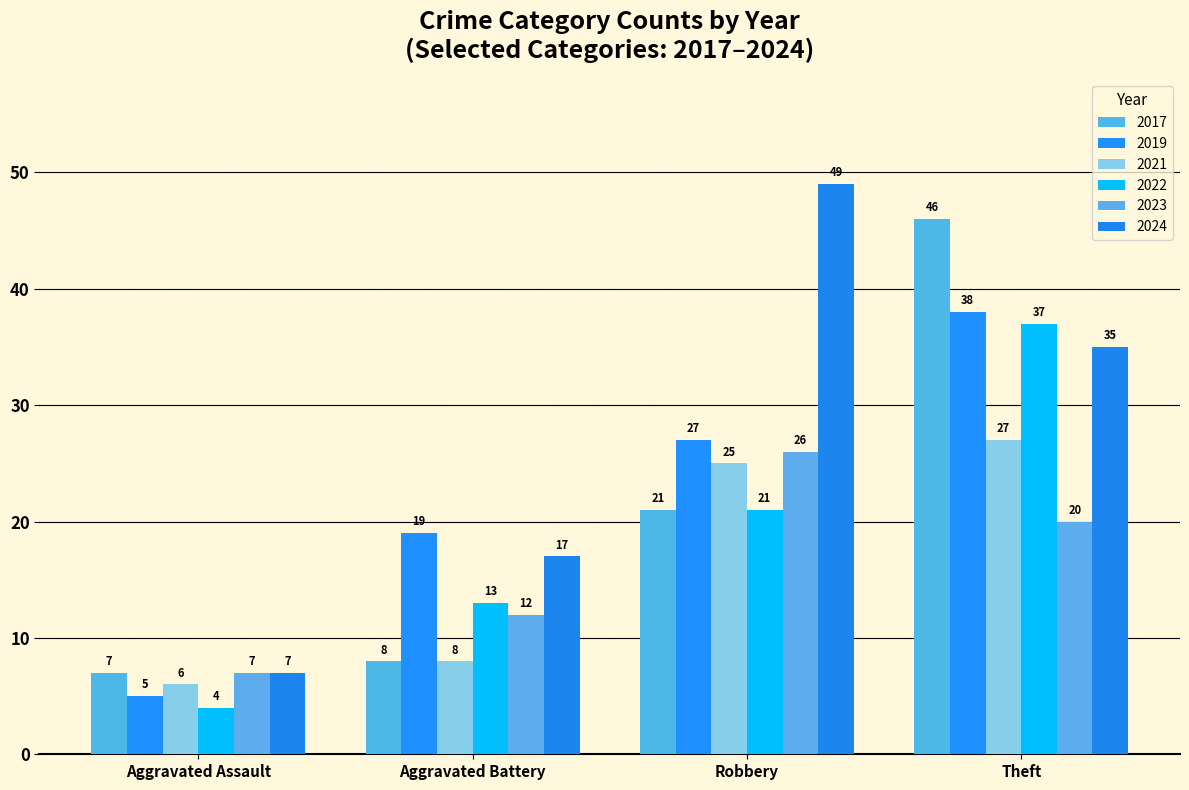

Between Aggravated Assault and Aggravated Battery, which series saw the biggest shift?

2019